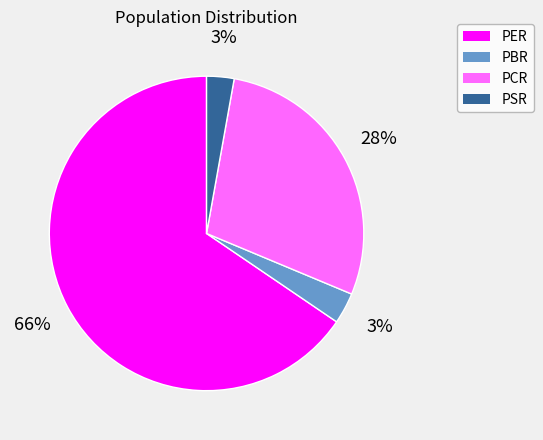

Count the number of slices in the pie.

4